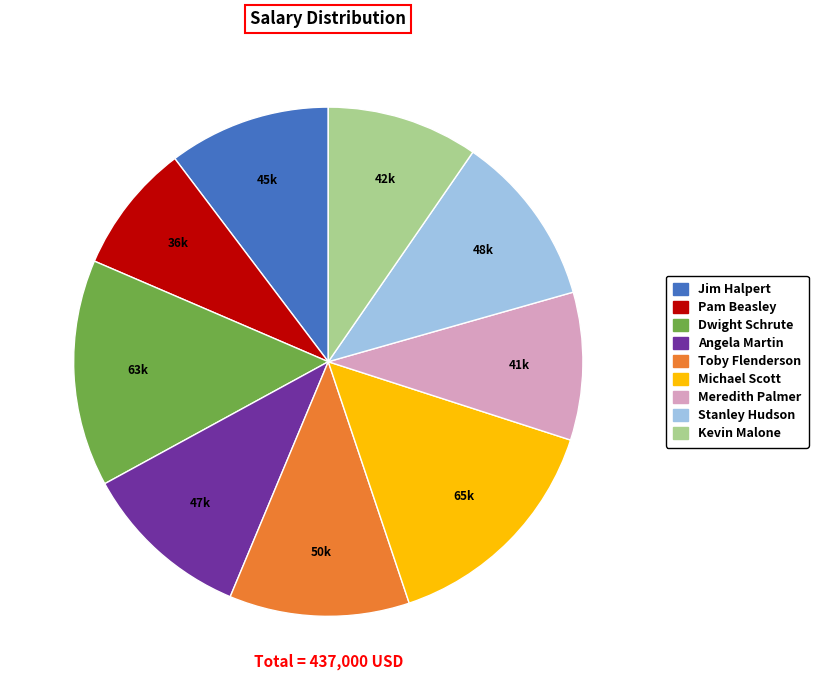

Is the sum of Kevin Malone and Jim Halpert greater than half?

No